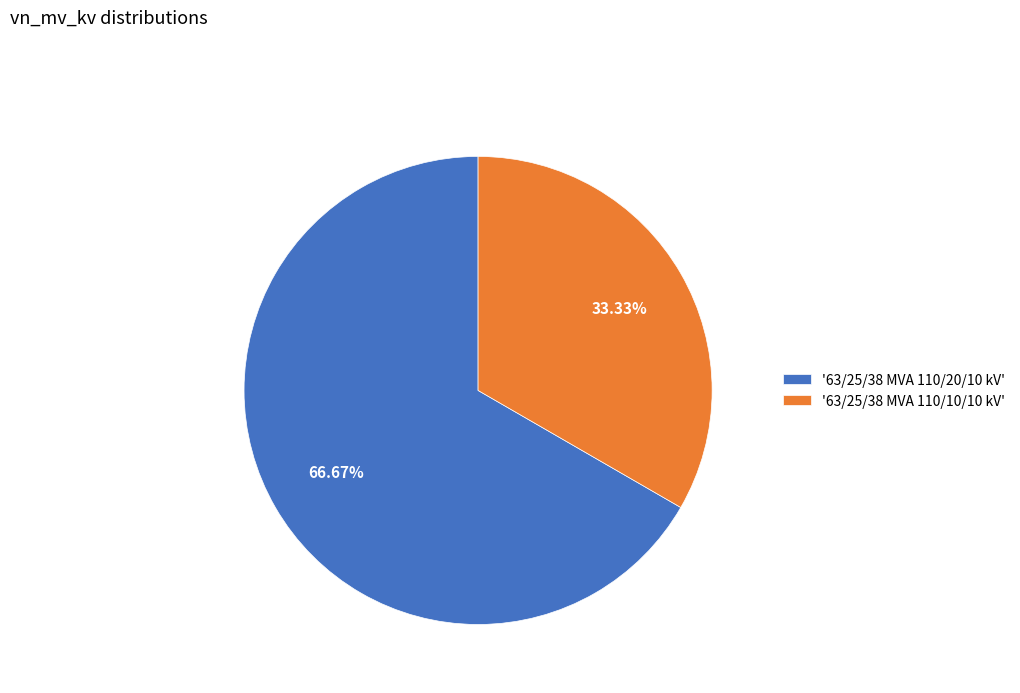

Is there any slice that represents more than half of the pie?

Yes